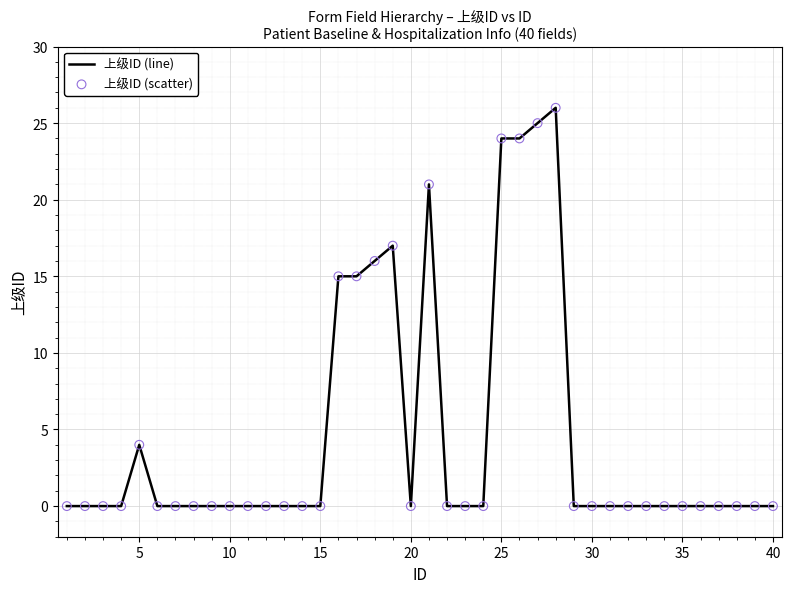

What is the greatest value displayed?

26